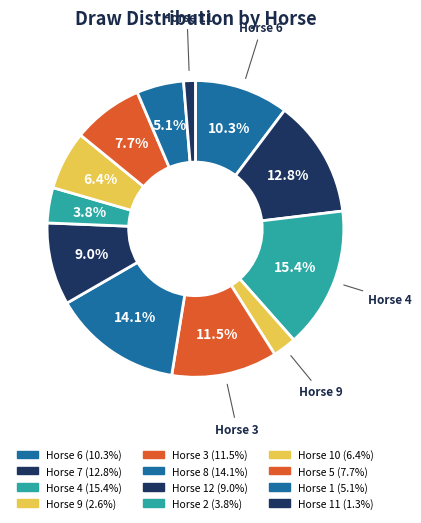

Rank the categories by value from highest to lowest.

4, 8, 7, 3, 6, 12, 5, 10, 1, 2, 9, 11